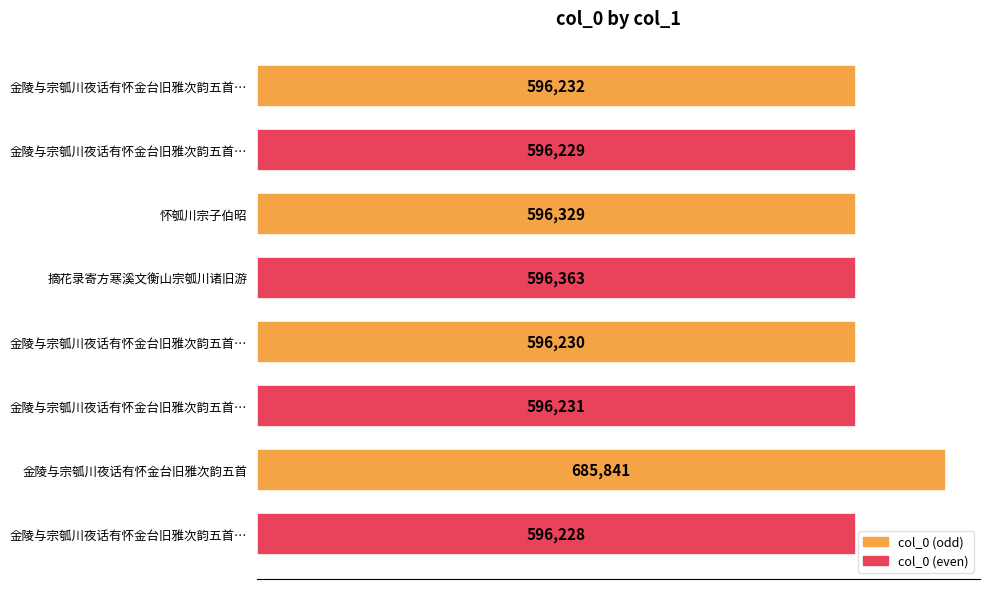

Are the bars horizontal?

Yes